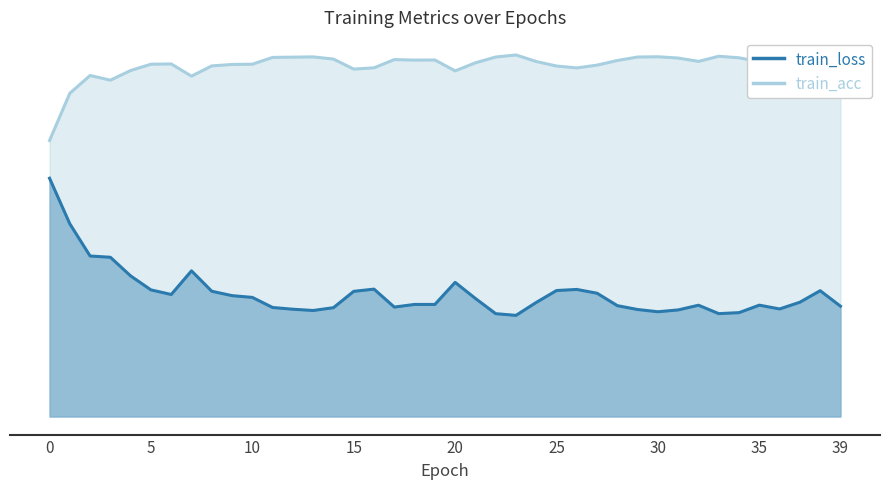

What is the difference between the second highest and minimum values in the train_loss series?

0.2